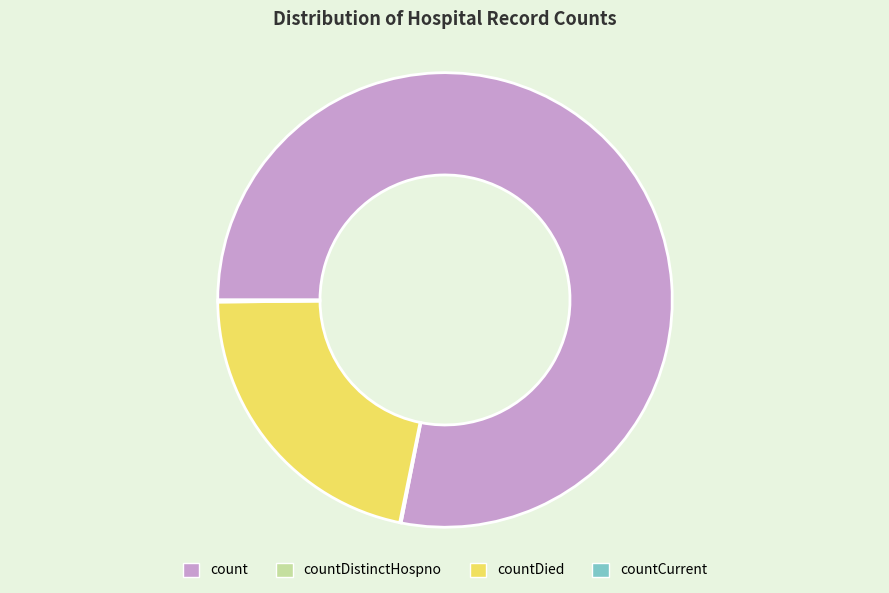

Which slice represents more than half of the pie?

count